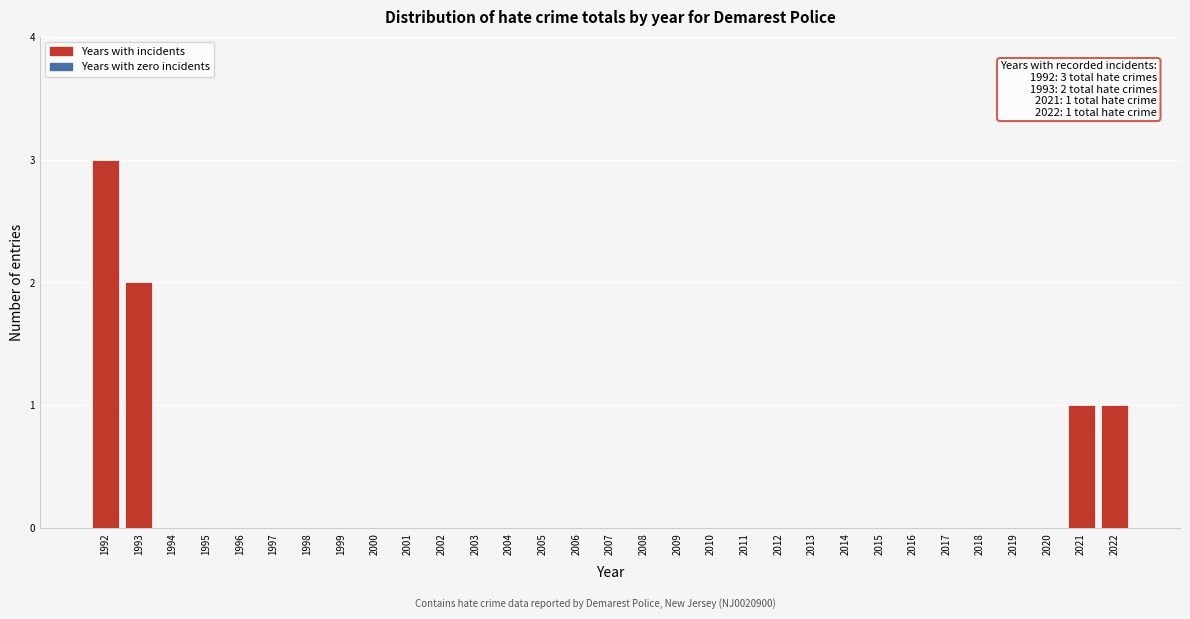

Which has a higher value, 1992 or 2014?

1992